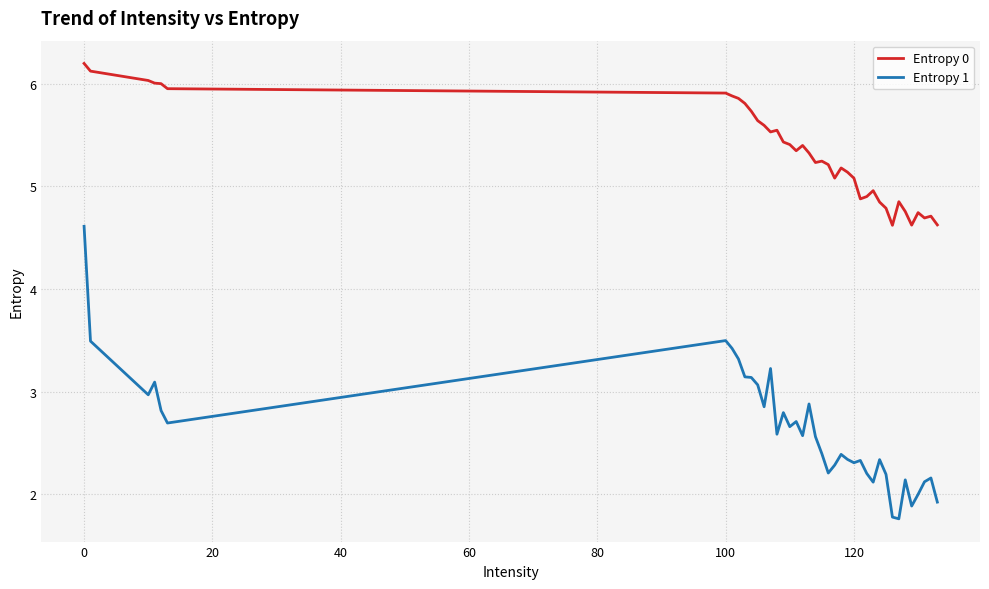

True or false: Entropy 0 and Entropy 1 cross at least once.

False